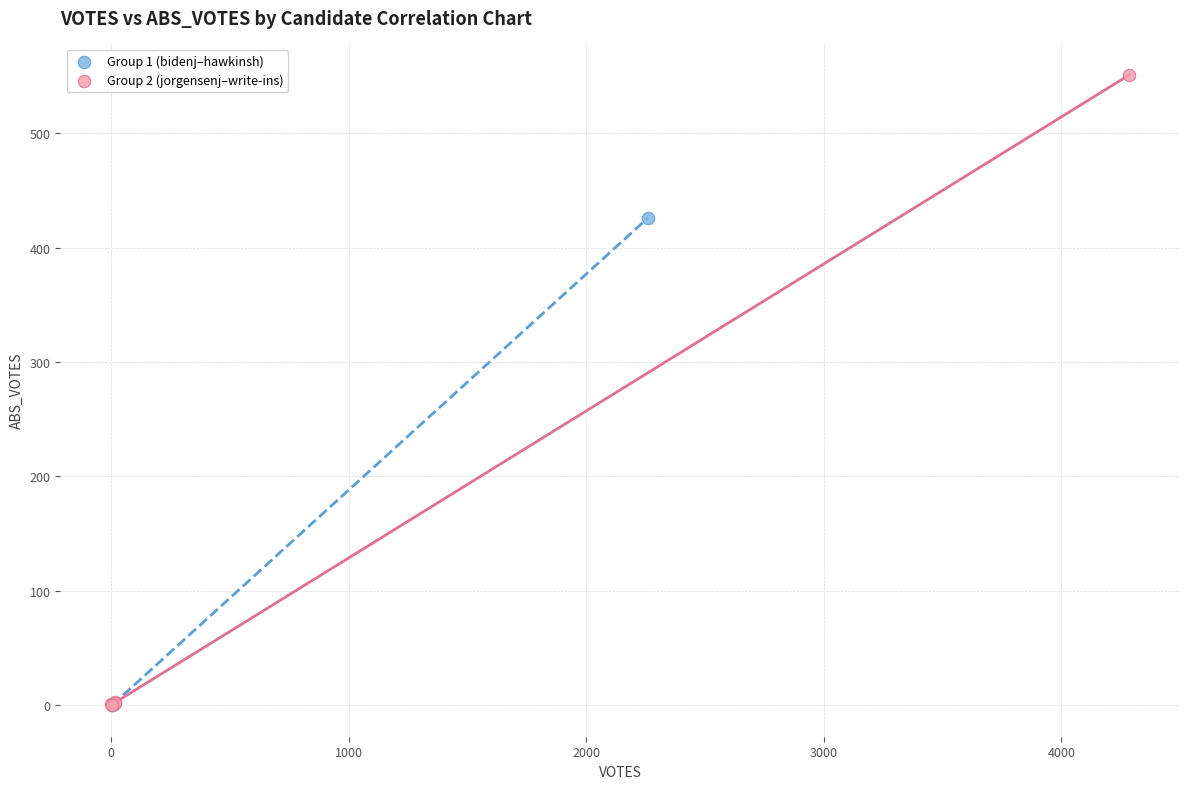

What are all the series names shown in the legend?

Group 1 (bidenj–hawkinsh), Group 2 (jorgensenj–write-ins)